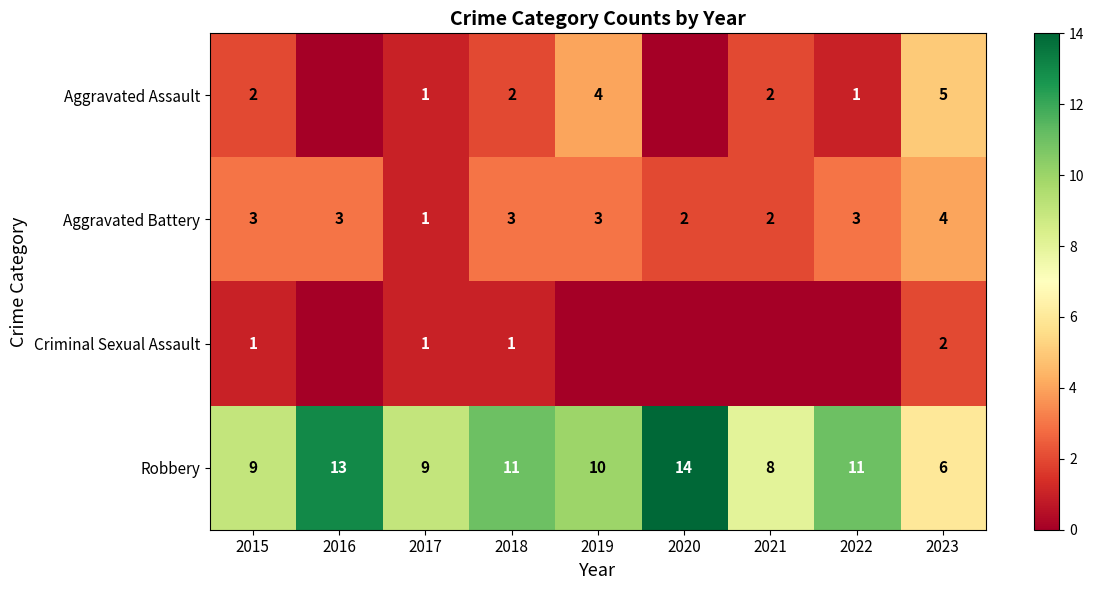

What is the highest value of the Robbery series?

14